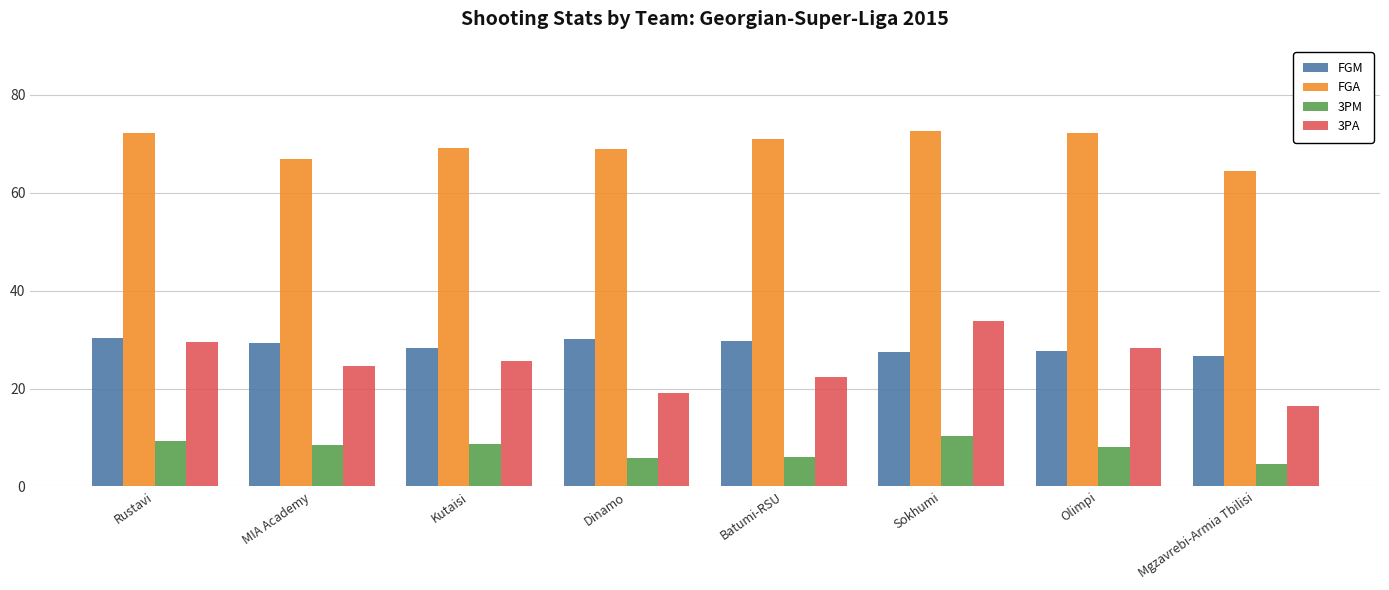

What is the difference between the 3PA values at Batumi-RSU and Olimpi?

5.9